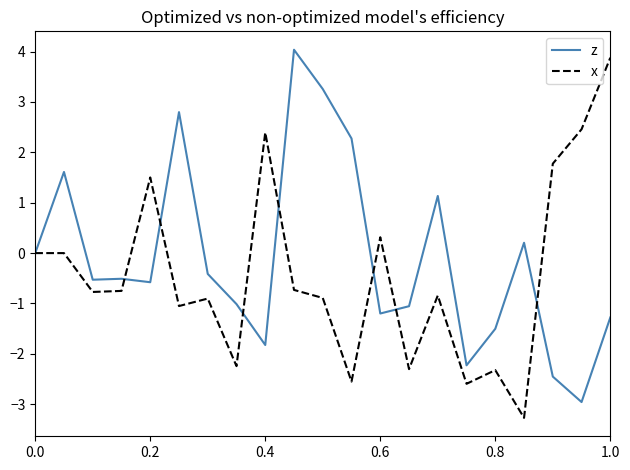

What is the highest value of the z series?

4.0